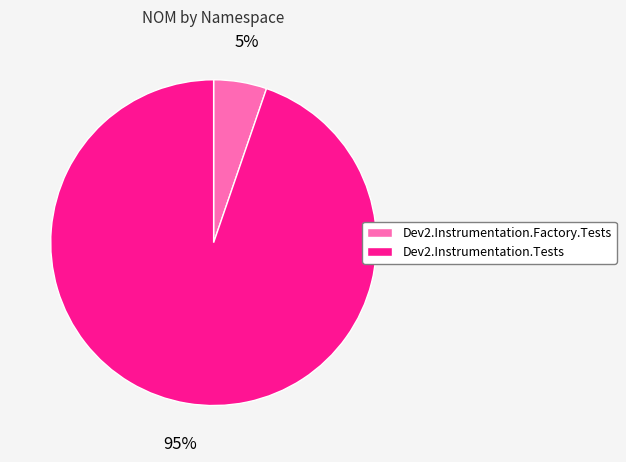

Is it true that Dev2.Instrumentation.Factory.Tests is 5% of the pie?

True